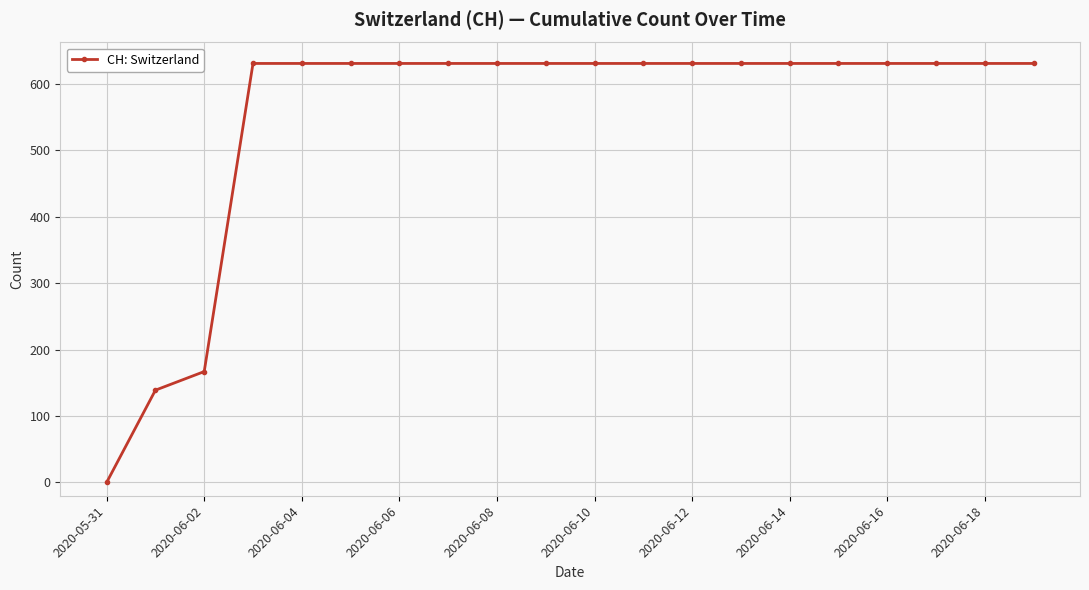

What is the greatest value displayed?

631